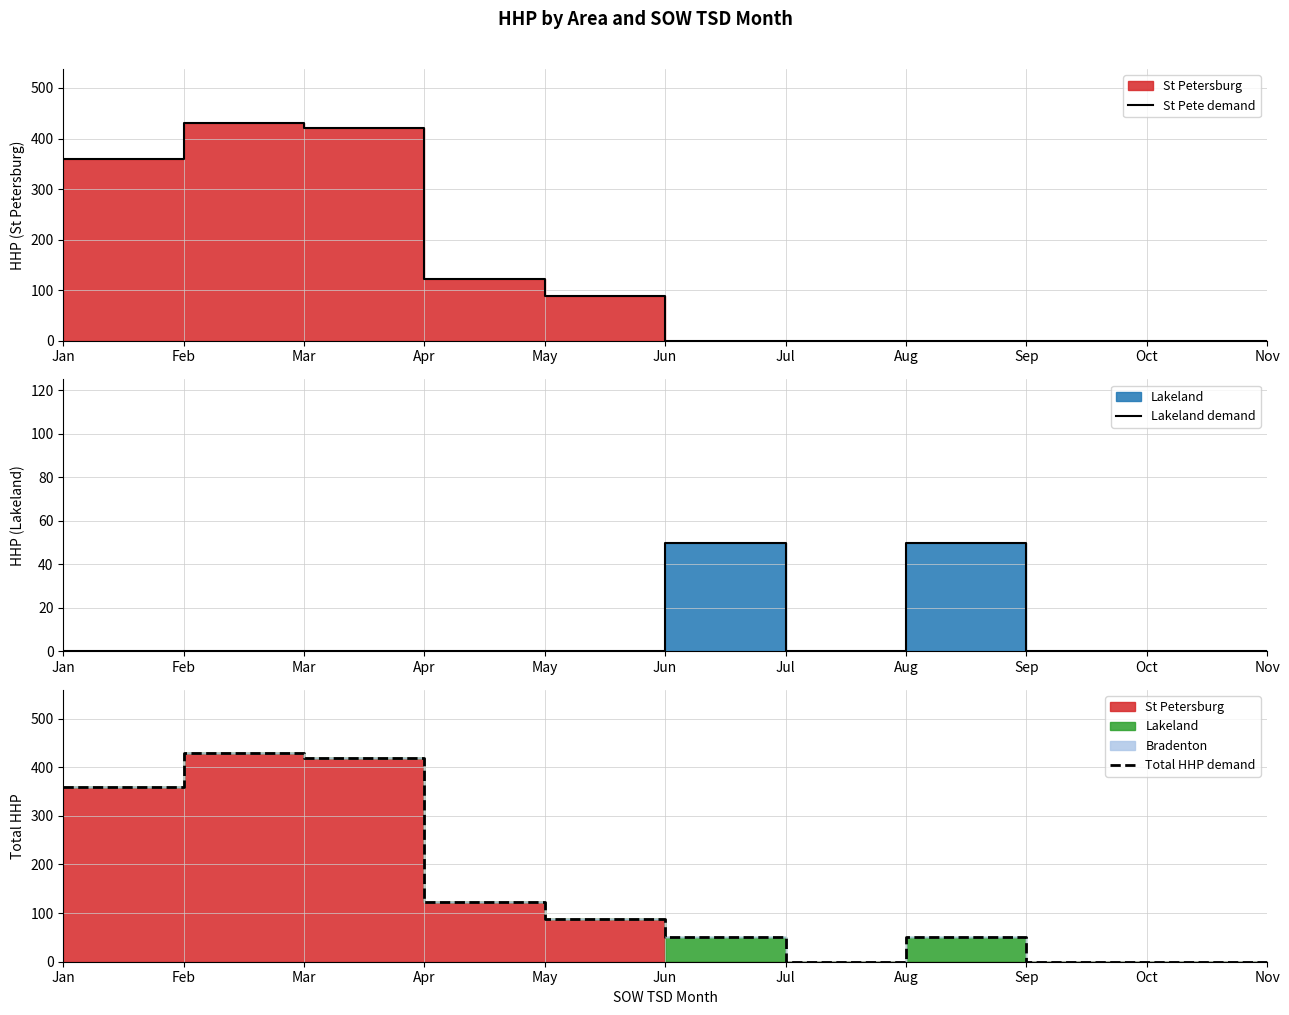

Does the chart display data point markers on the line(s)?

No